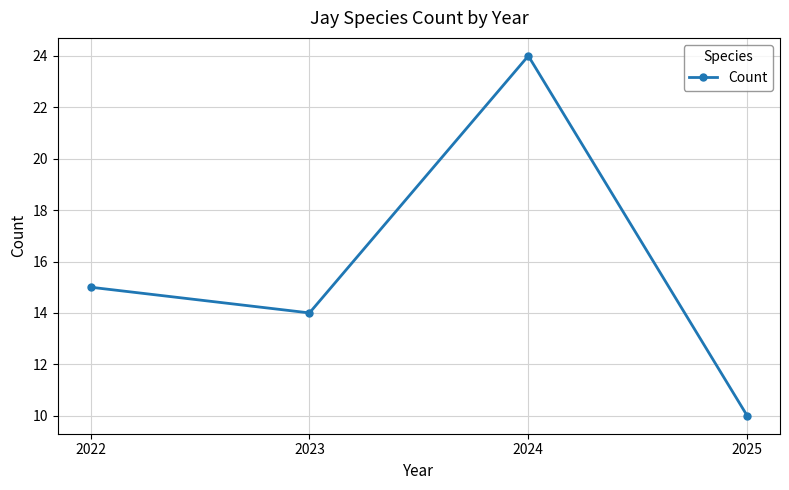

What is the ratio of the value at 2024 to the value at 2023?

1.7